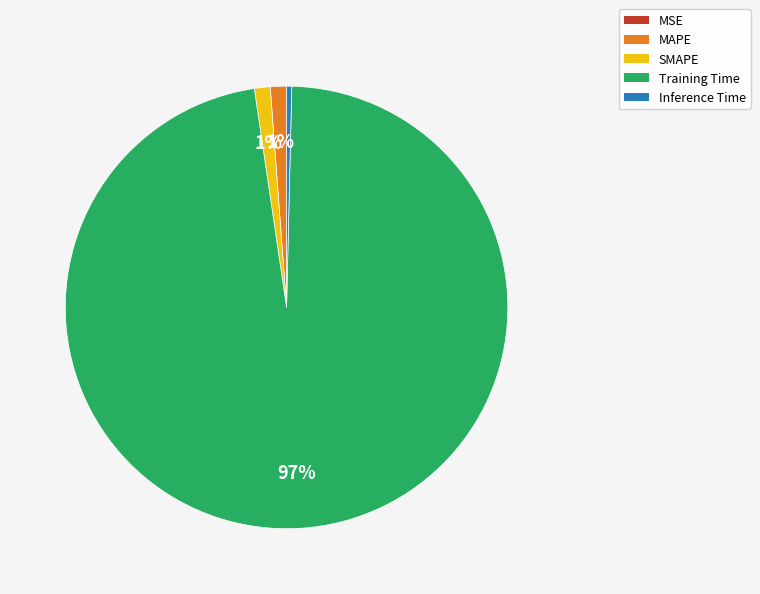

Which slice is the largest?

Training Time